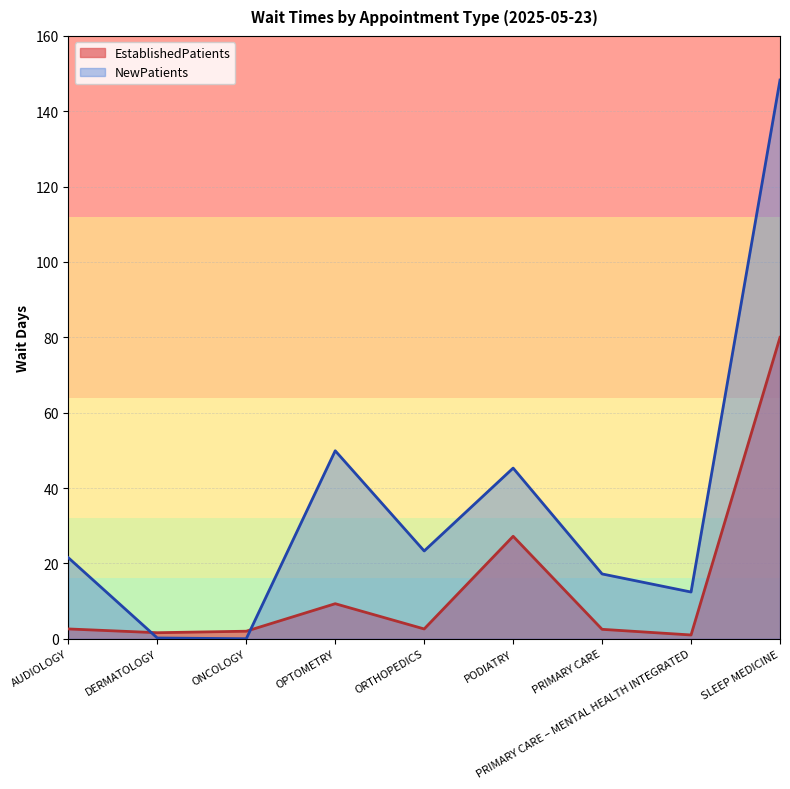

Reading left to right, extract all data points from this chart.

EstablishedPatients: AUDIOLOGY=2.6	DERMATOLOGY=1.6	ONCOLOGY=2.0	OPTOMETRY=9.3	ORTHOPEDICS=2.6	PODIATRY=27.2	PRIMARY CARE=2.5	PRIMARY CARE – MENTAL HEALTH INTEGRATED=1.0	SLEEP MEDICINE=80.0
NewPatients: AUDIOLOGY=21.5	DERMATOLOGY=0.2	ONCOLOGY=0.0	OPTOMETRY=49.9	ORTHOPEDICS=23.3	PODIATRY=45.3	PRIMARY CARE=17.2	PRIMARY CARE – MENTAL HEALTH INTEGRATED=12.4	SLEEP MEDICINE=148.3